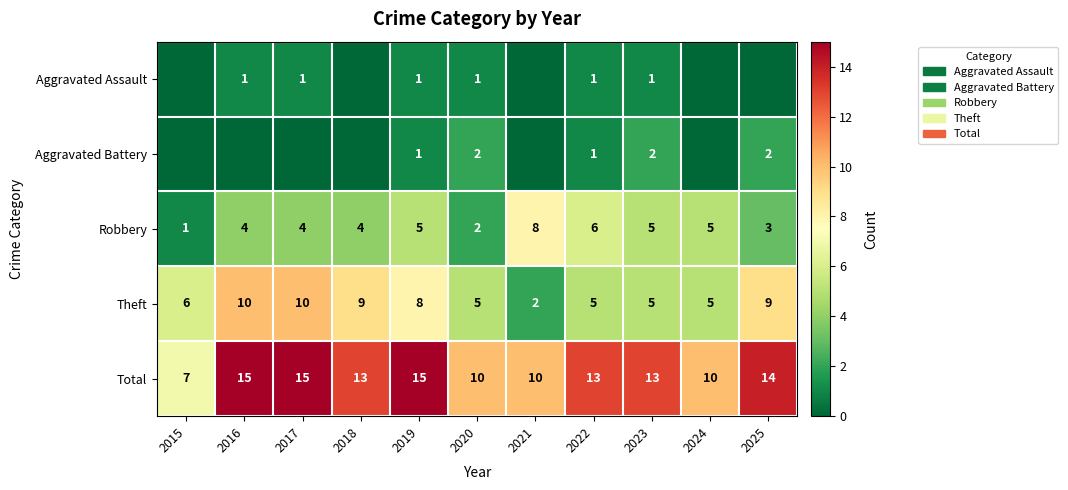

The Total series shows 6 at 2019. True or false?

False